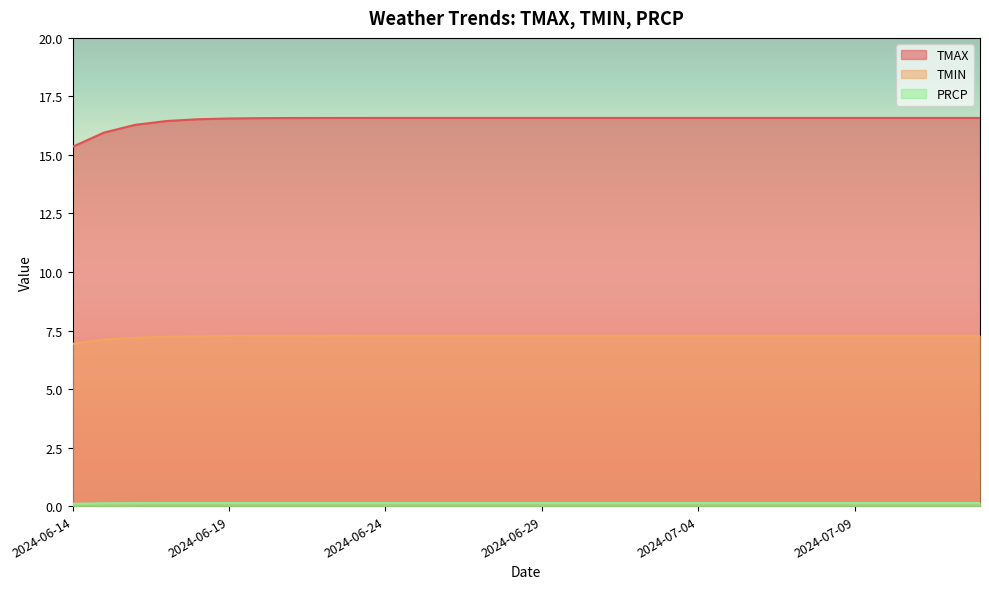

At 2024-07-03, list the series in order from smallest to largest.

PRCP, TMIN, TMAX